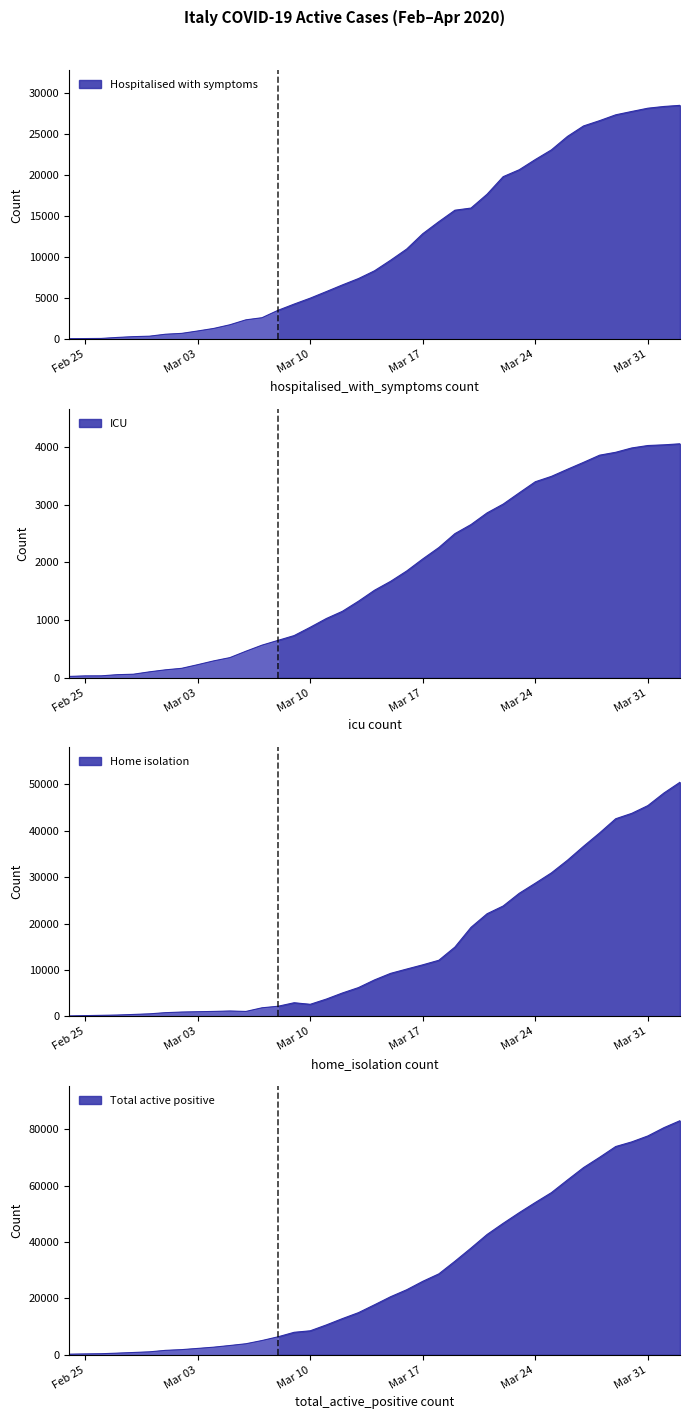

What is the minimum value shown in the chart?

26